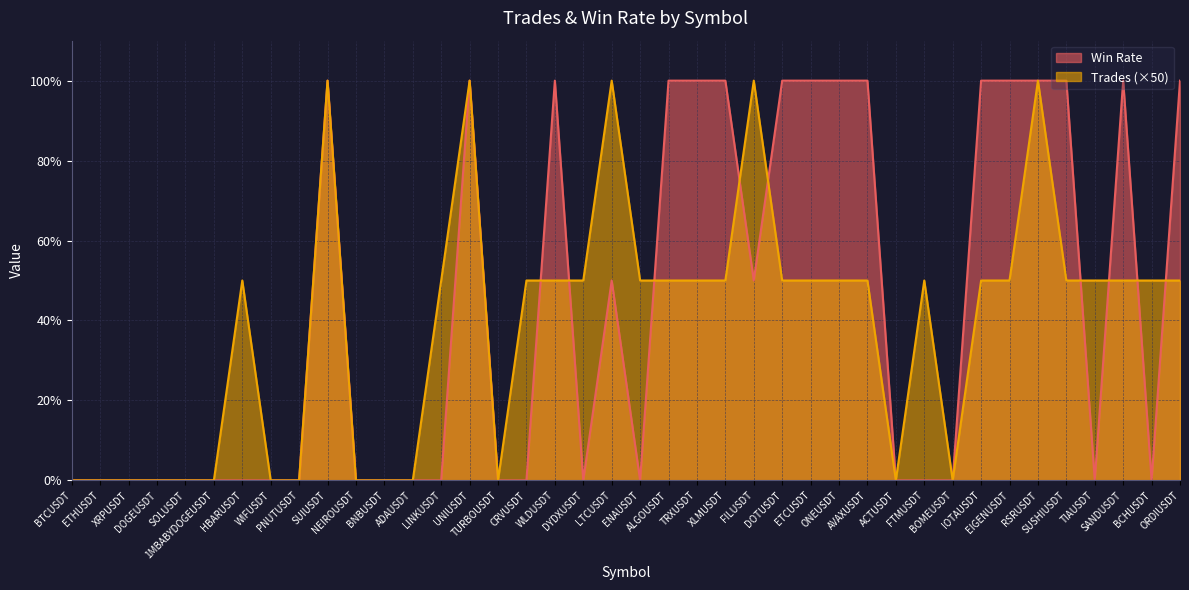

At NEIROUSDT, list the series in order from largest to smallest.

Trades, Win Rate